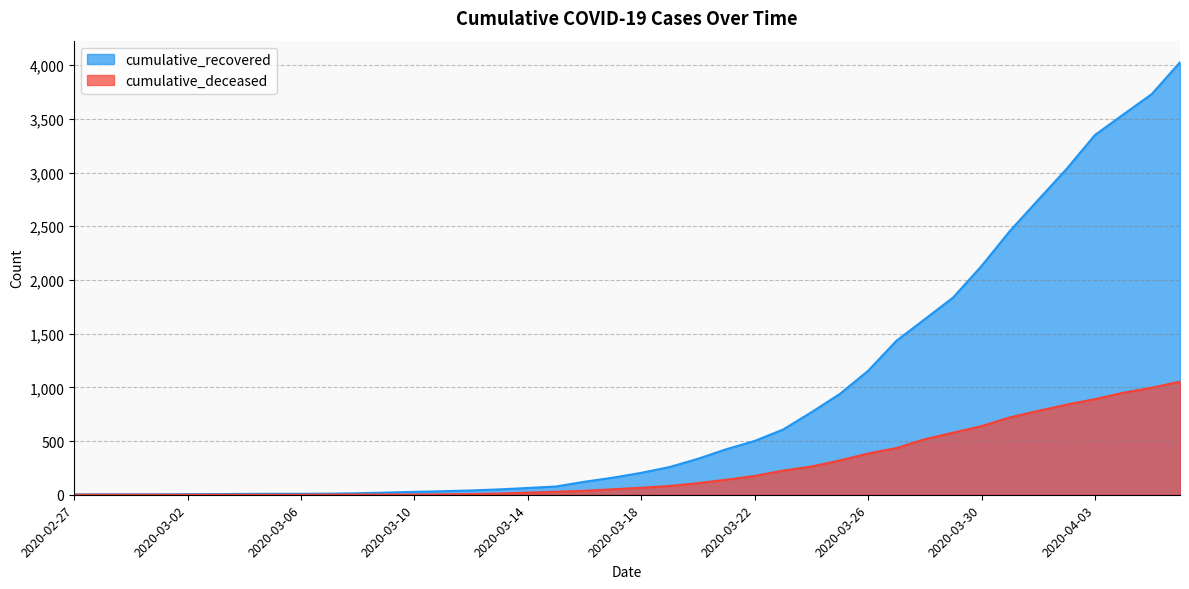

What are all the series names shown in the legend?

cumulative_recovered, cumulative_deceased